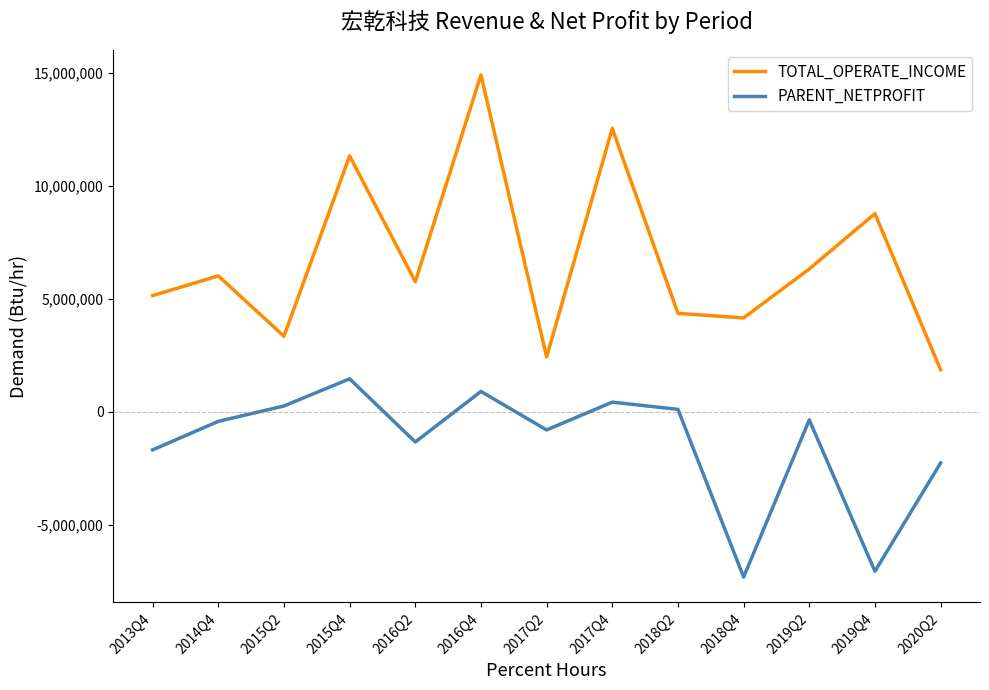

What is the sum of all PARENT_NETPROFIT values?

-18142739.4